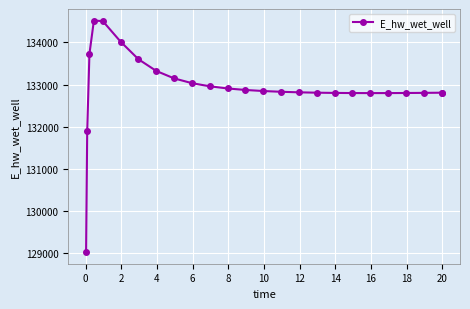

What is the maximum value shown in the chart?

134519.1